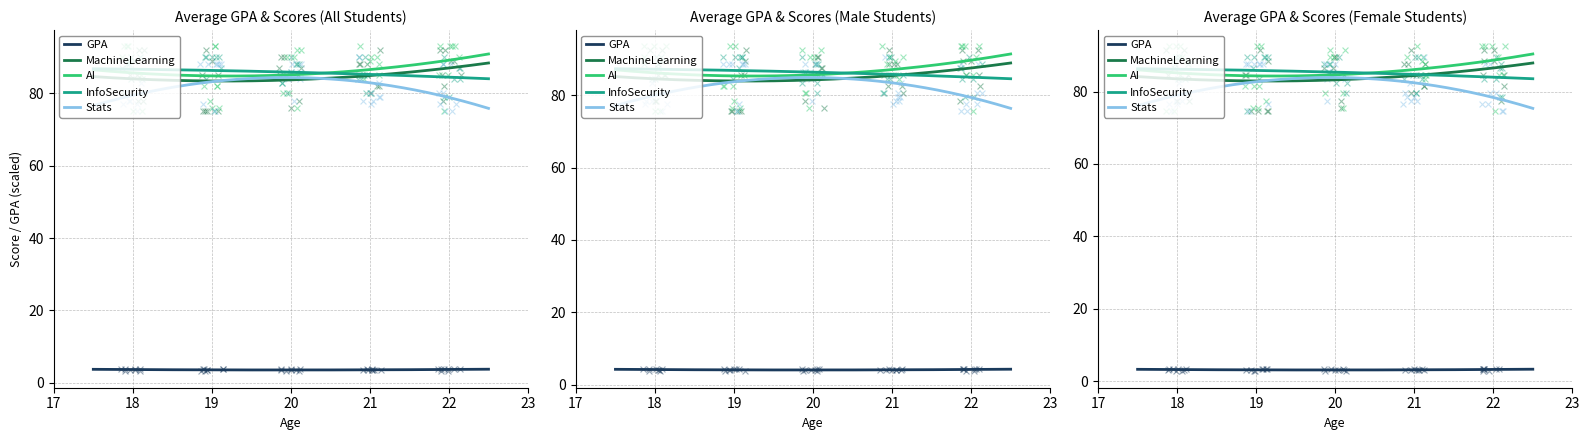

At how many categories does at least one series exceed 51?

40